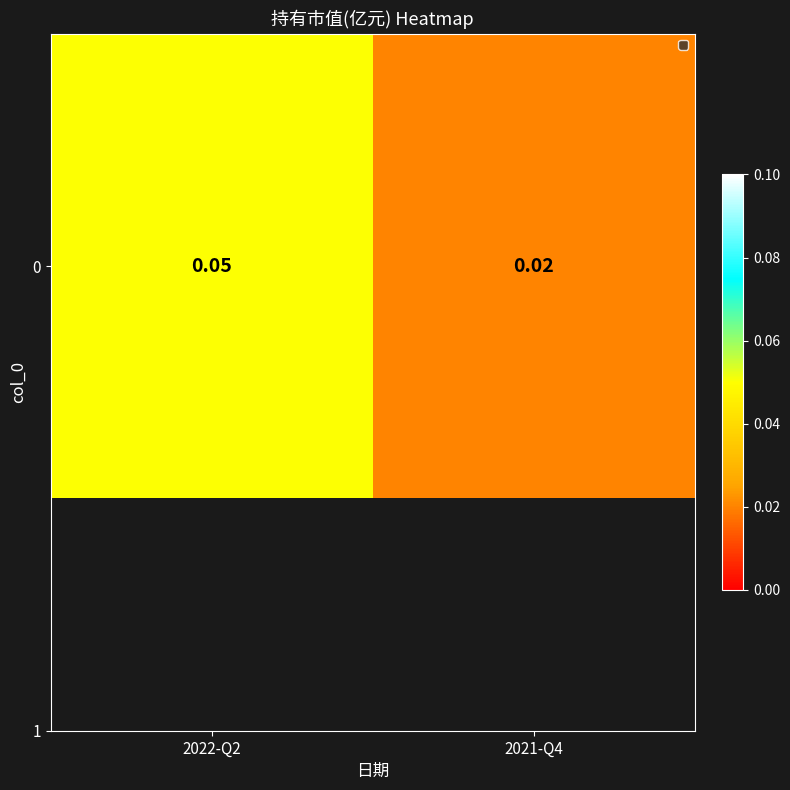

Count the values in the range 0 to 1.

2